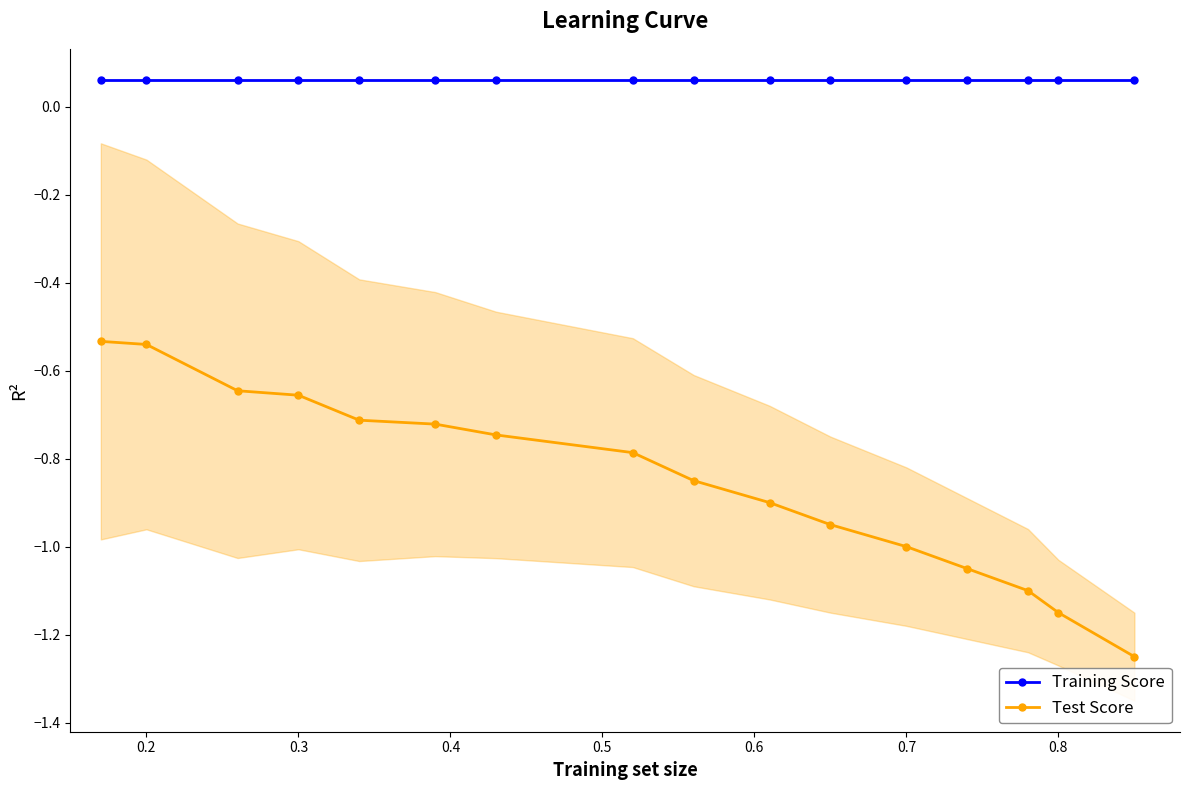

True or false: Training Score and Test Score intersect in this chart.

False